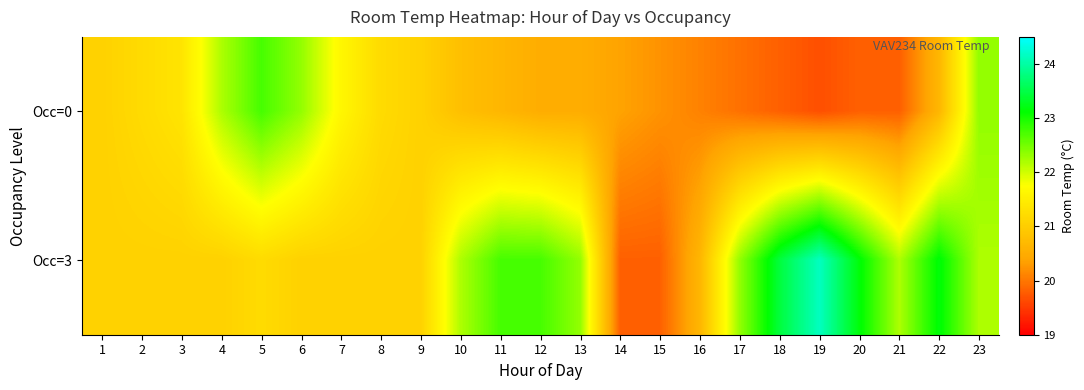

What is the greatest value displayed?

24.1